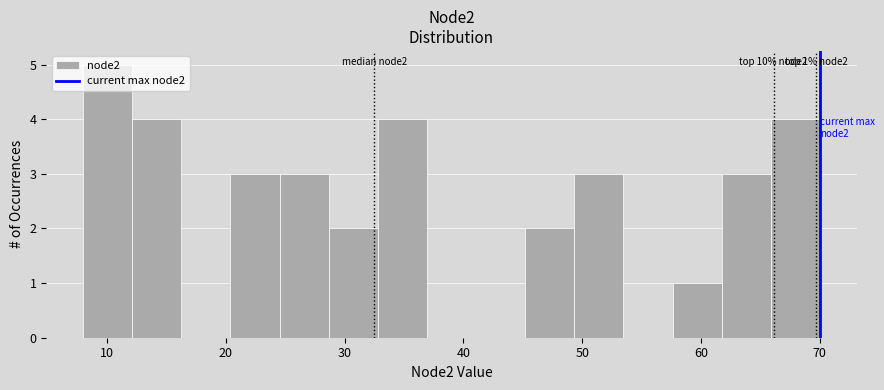

Over which range of the x-axis is the bar tallest?

8 to 12